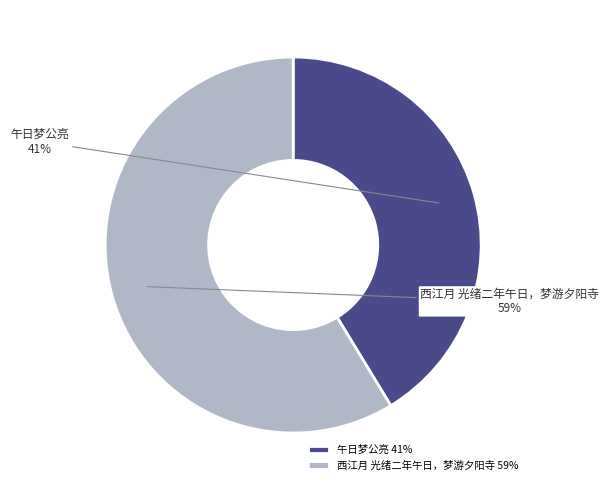

To the nearest percent, what is the combined percentage of 西江月 光绪二年午日，梦游夕阳寺 and 午日梦公亮?

100%